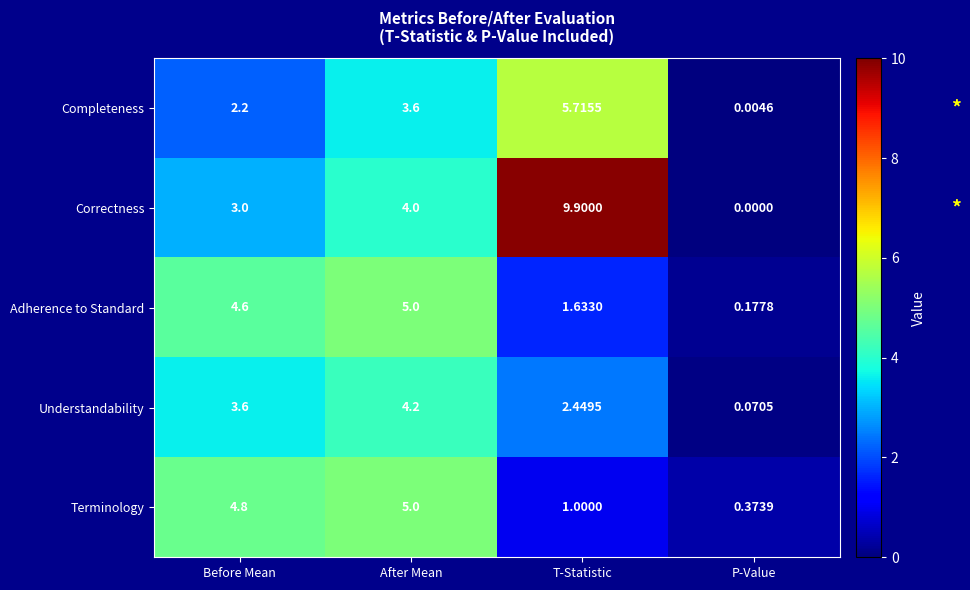

List the labels in order of Correctness value, smallest first.

P-Value, Before Mean, After Mean, T-Statistic